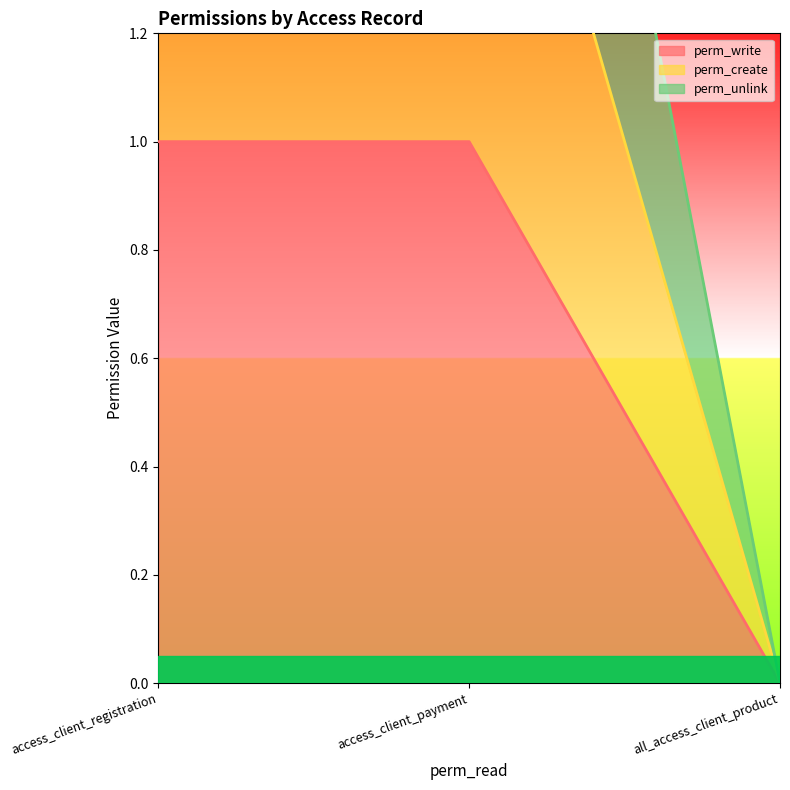

What is the sum of the perm_write values at access_client_payment and all_access_client_product?

1